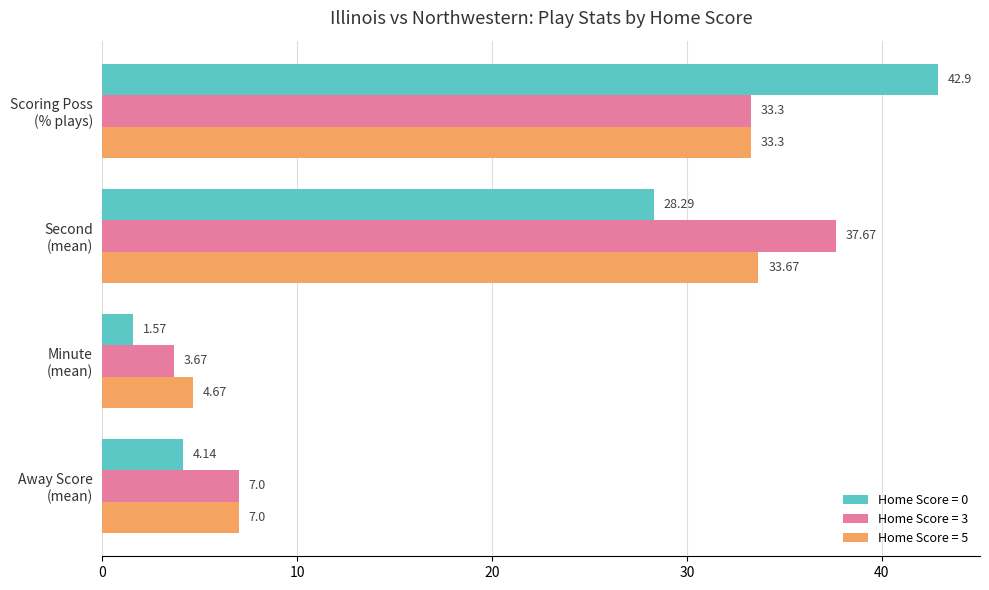

Which series has the largest total across all categories?

Home Score = 3